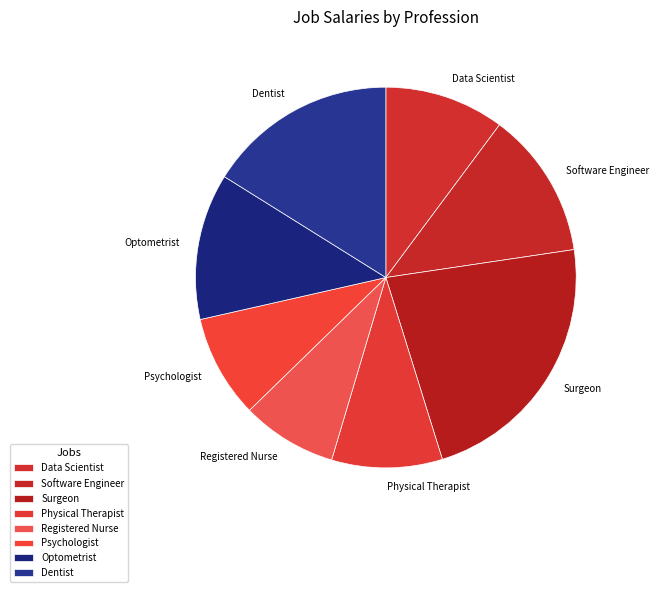

Does Data Scientist account for over 50% of the chart?

No